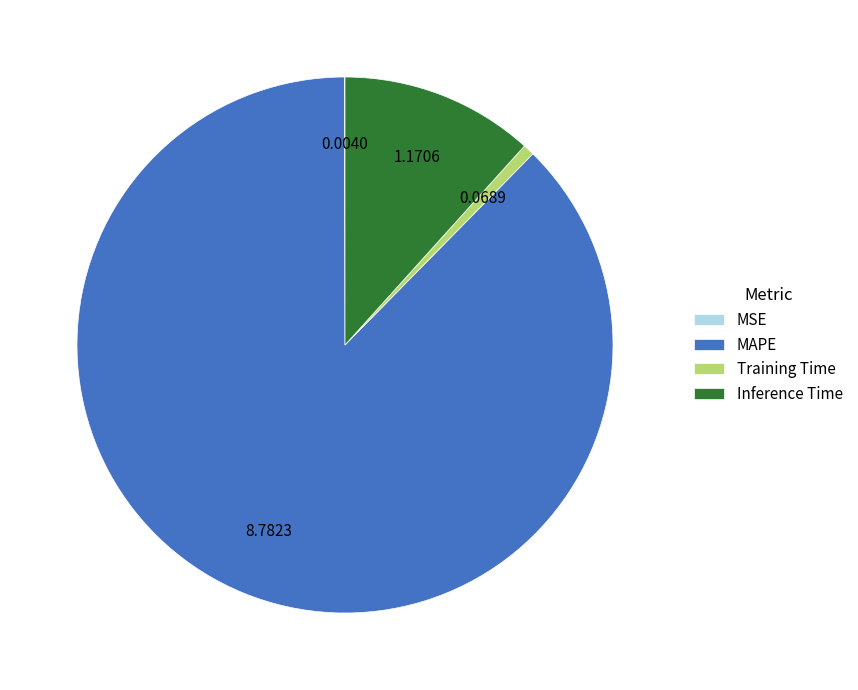

What is the largest slice in the pie chart?

MAPE